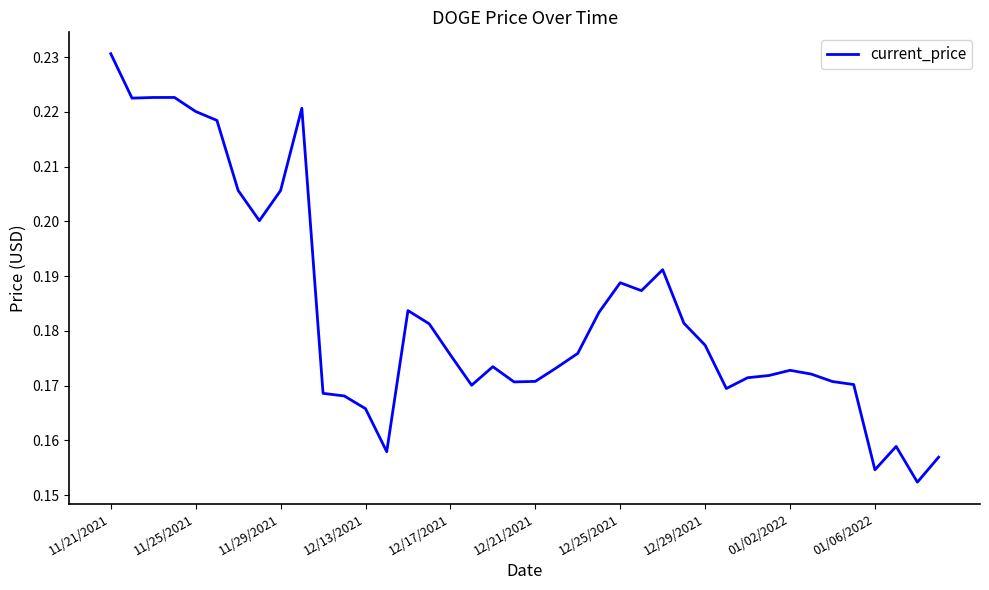

Count the number of categories in the chart.

40